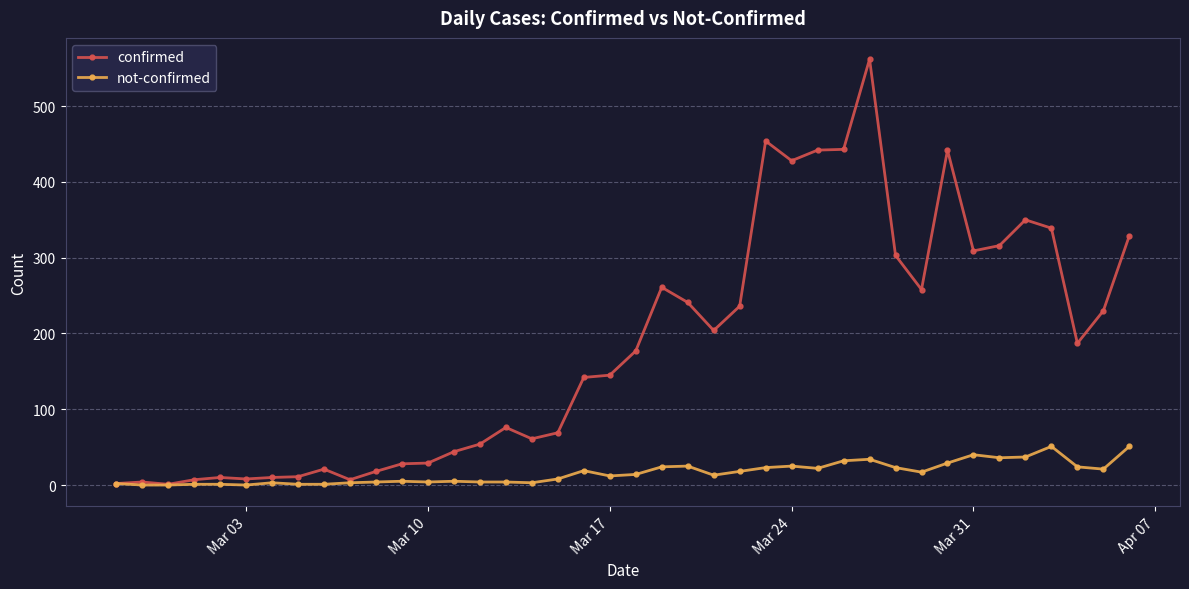

Does the chart have visible grid lines?

Yes